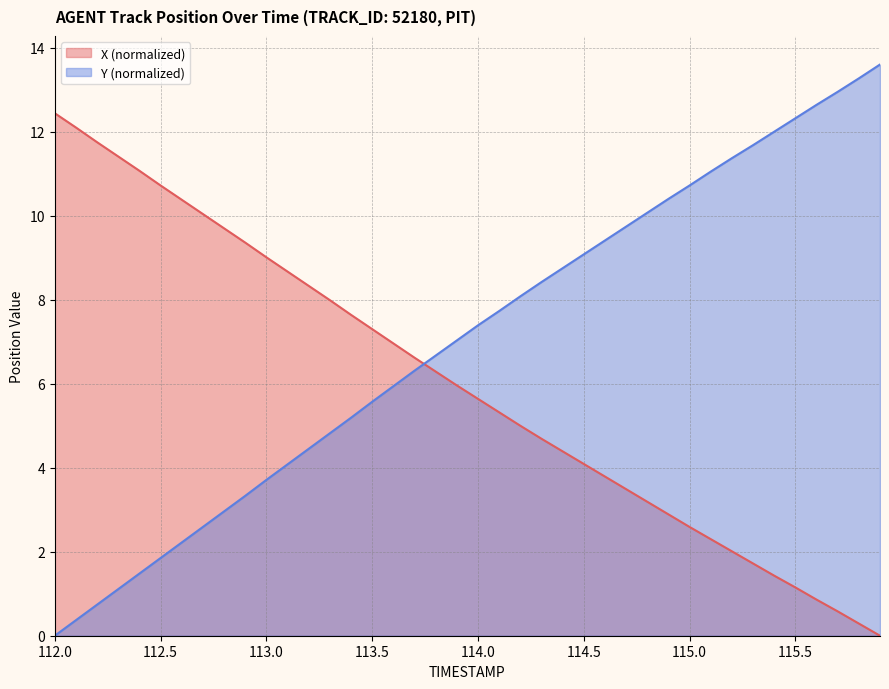

Read the X (normalized) value at 112.5.

10.7